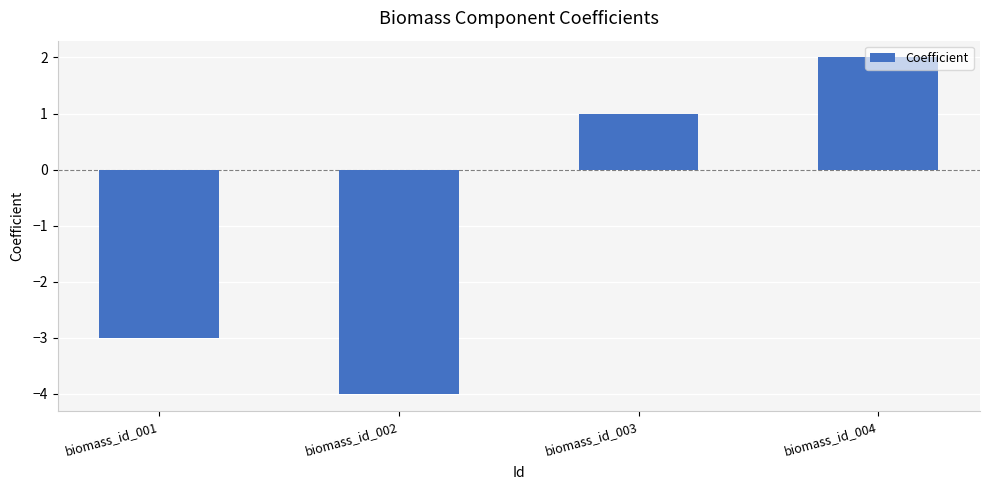

What is the difference between the maximum and second lowest values?

5